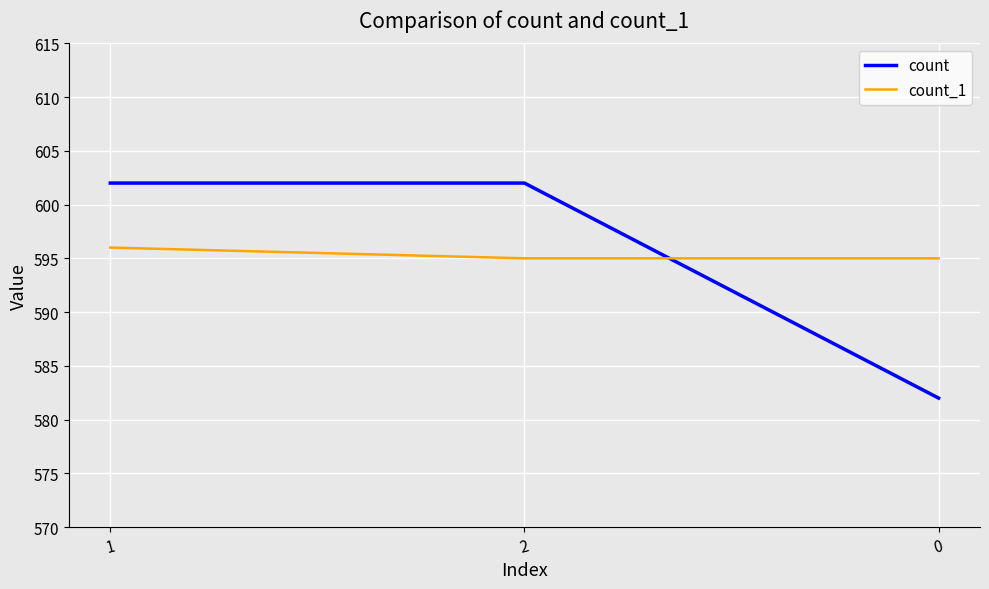

What is the difference between the count_1 values at 1 and 2?

1